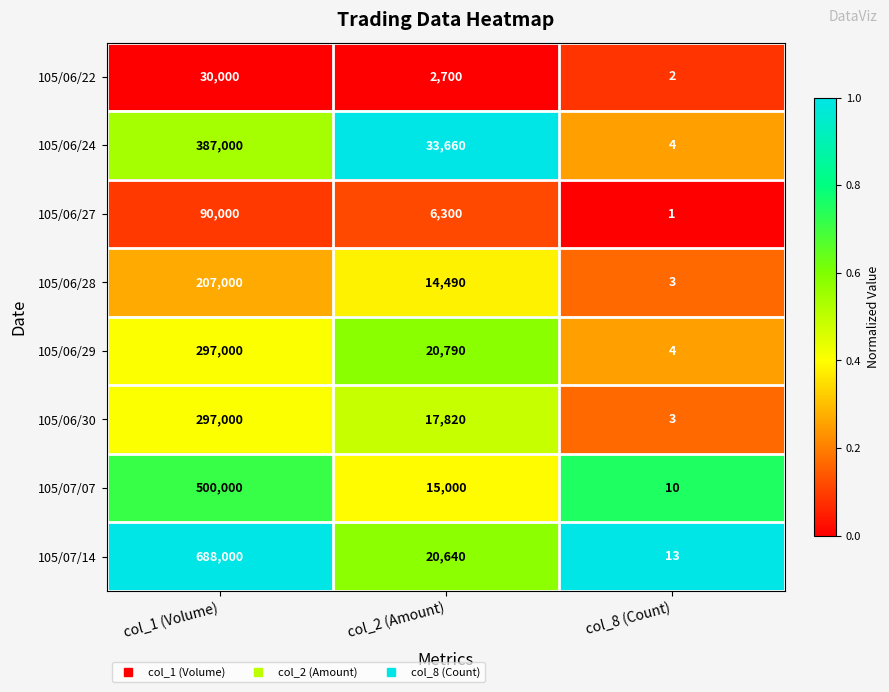

How many data points in 105/06/28 are less than 14490?

1